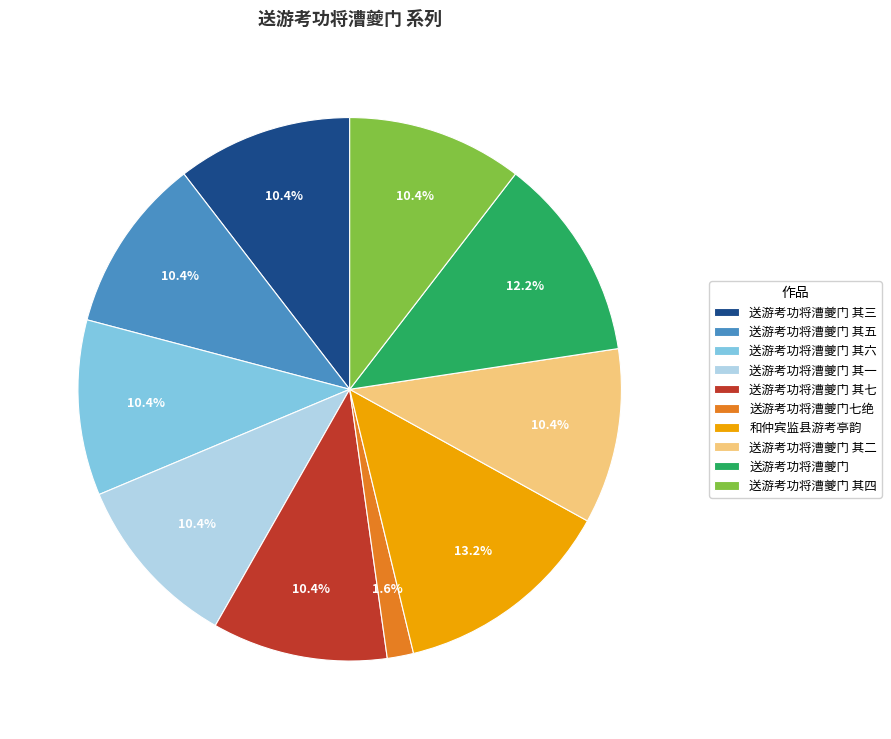

Which slice is the smallest?

送游考功将漕夔门七绝